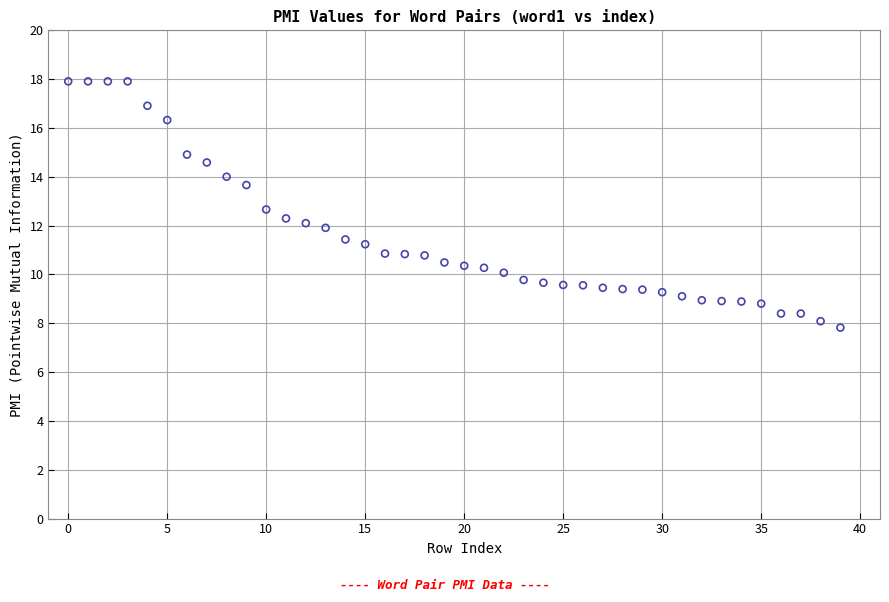

What is the range of Y values (max minus min)?

10.1